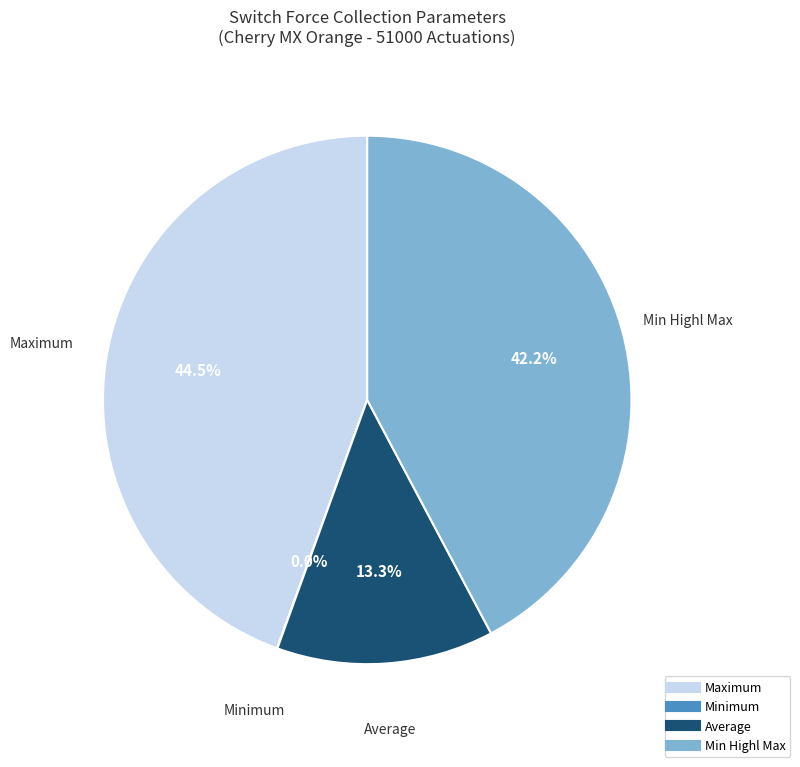

Does any single category account for the majority?

No